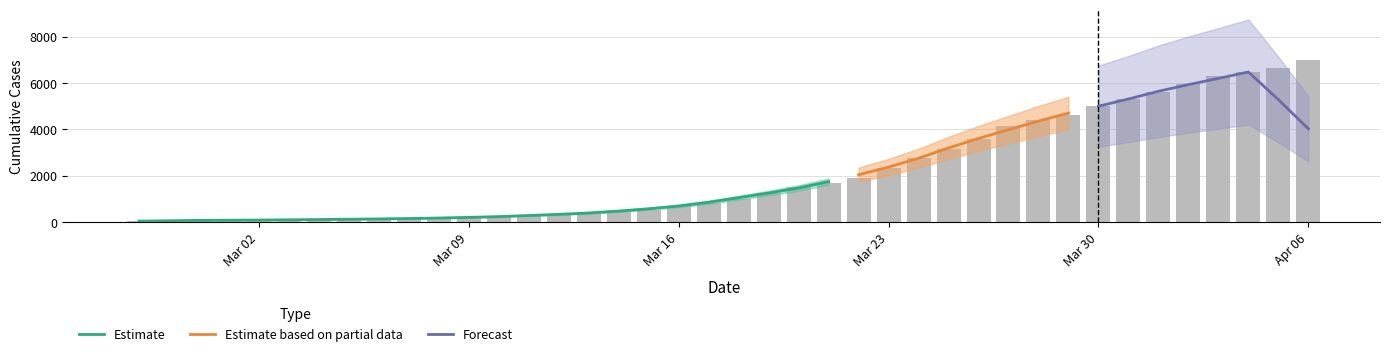

What is the value of the 33rd bar from the left?

5025